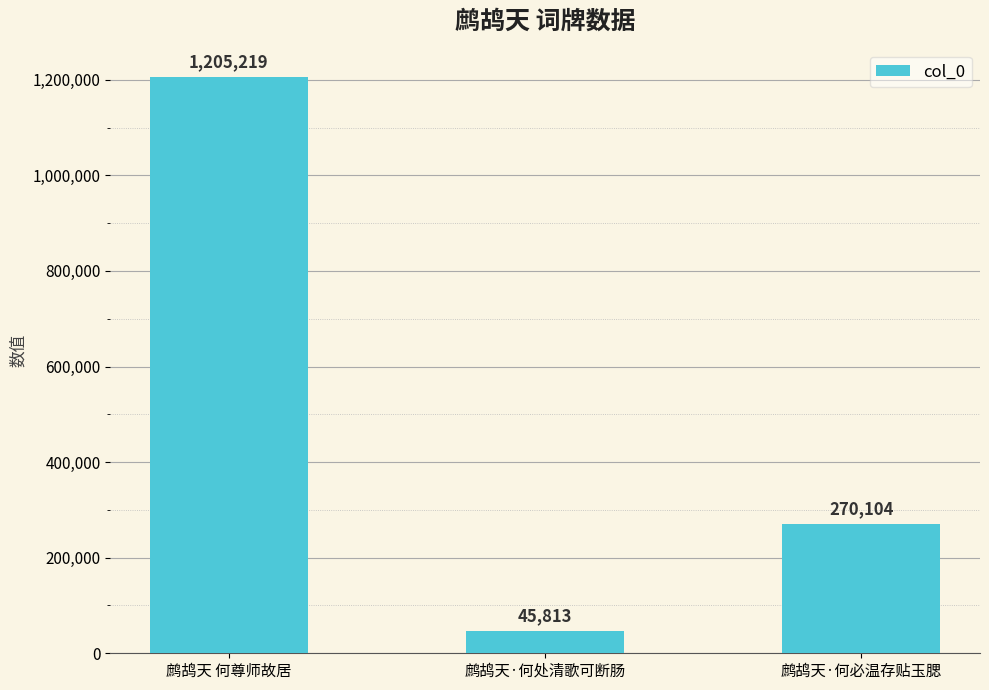

Reading left to right, extract all data points from this chart.

鹧鸪天 何尊师故居=1205219	鹧鸪天·何处清歌可断肠=45813	鹧鸪天·何必温存贴玉腮=270104